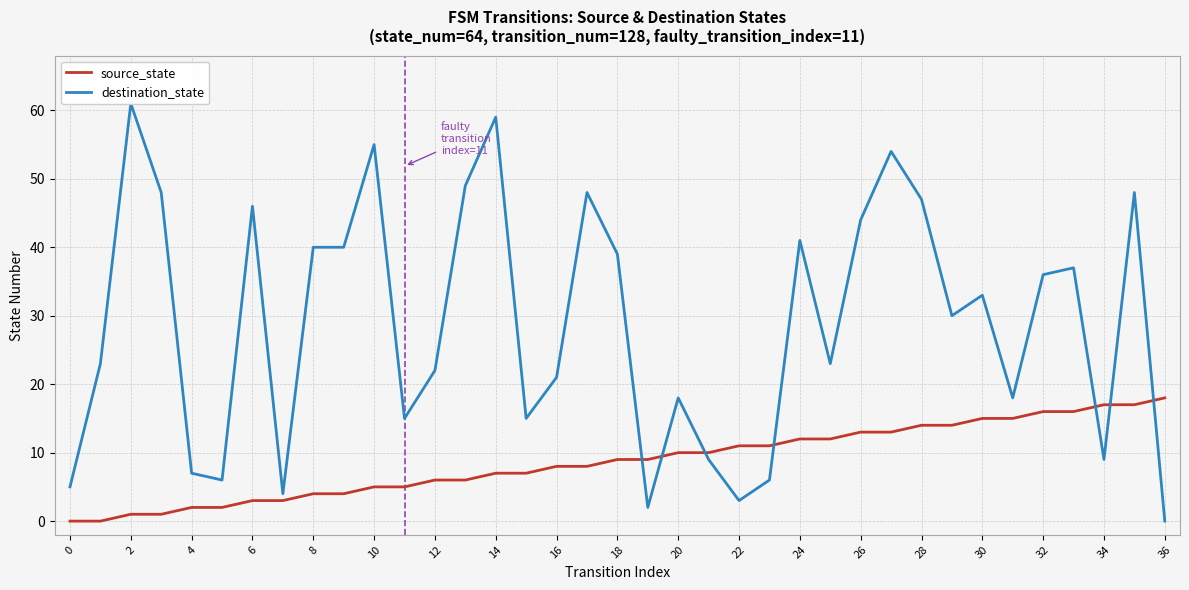

The source_state series shows 18 at 36. True or false?

True